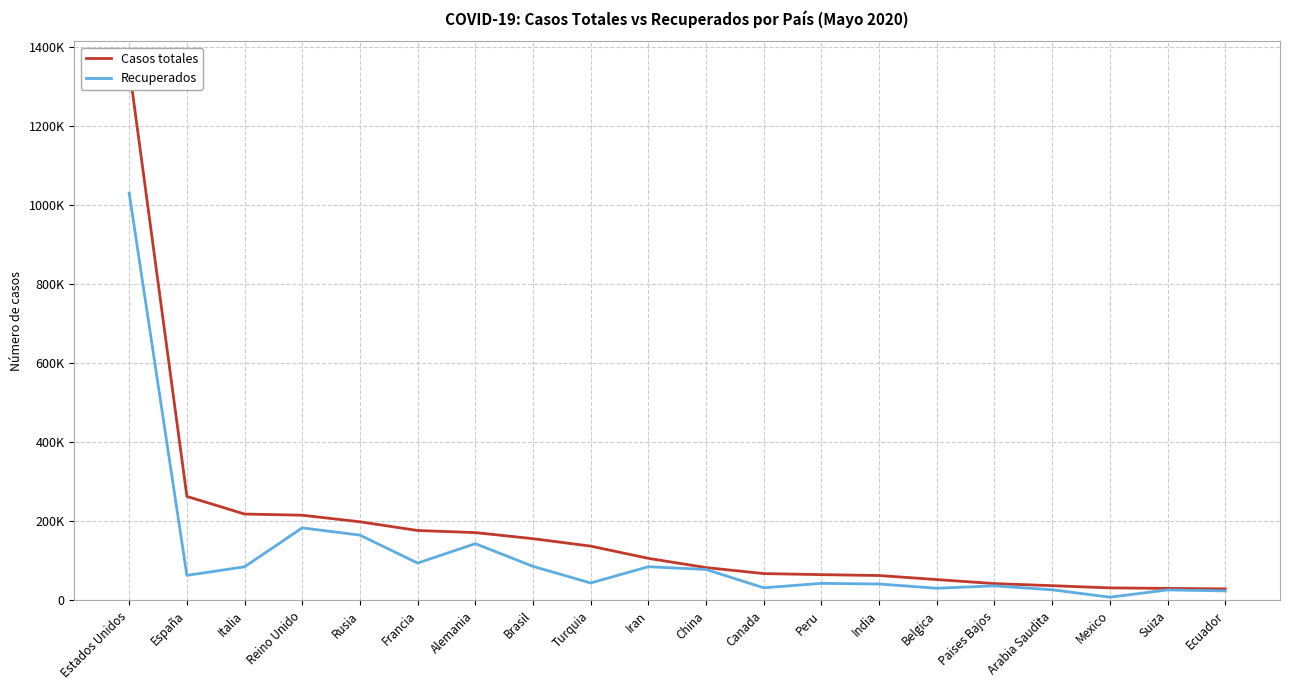

True or false: Casos totales and Recuperados cross at least once.

False